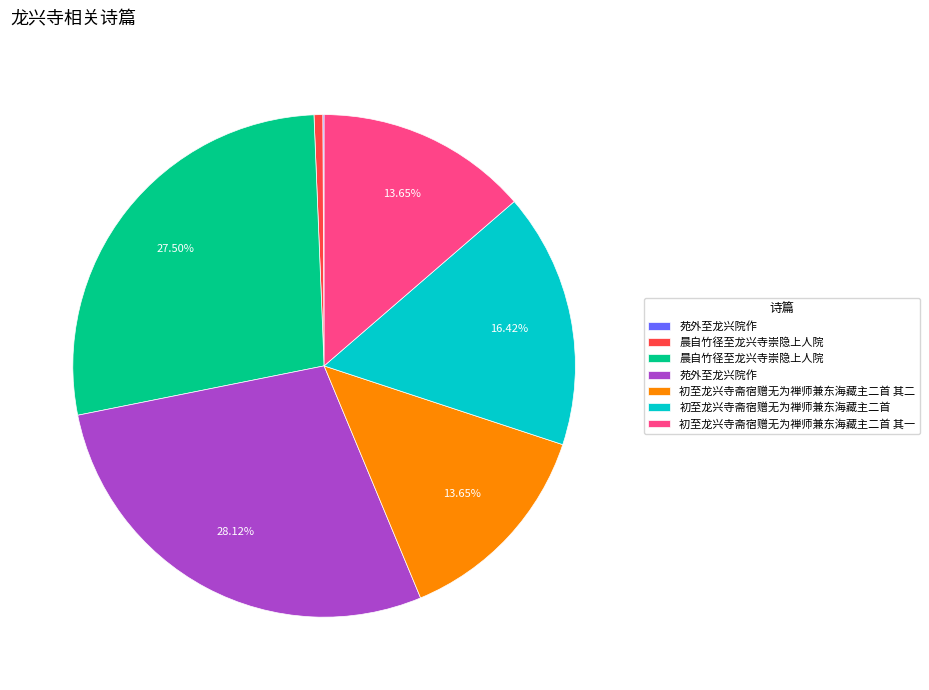

Is there a majority slice in this chart?

No